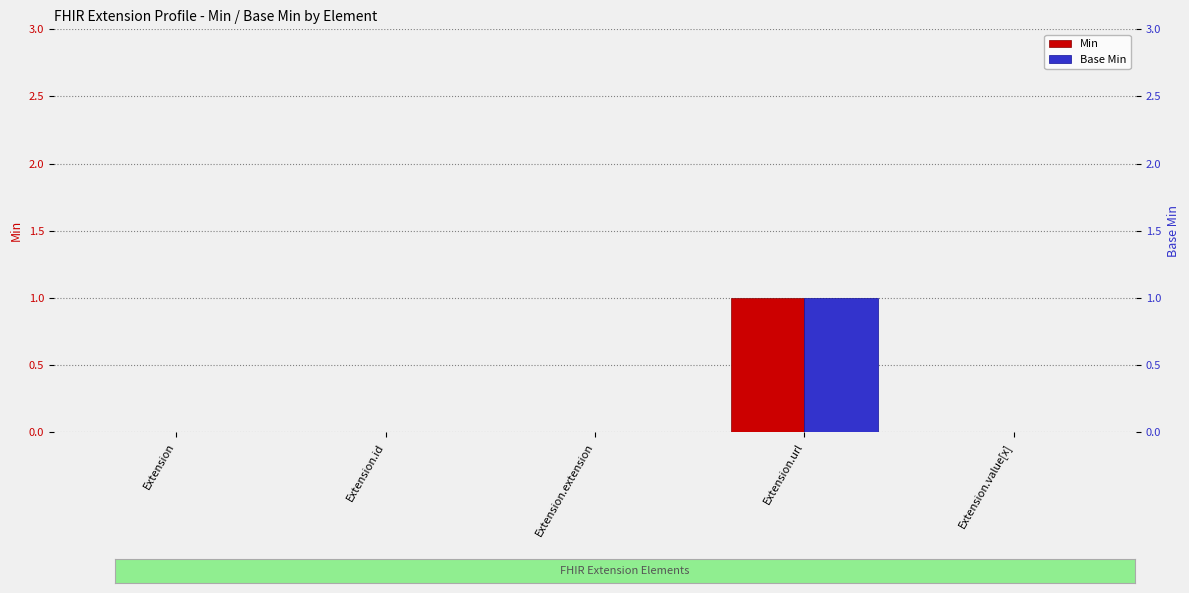

What are all the series names shown in the legend?

Min, Base Min